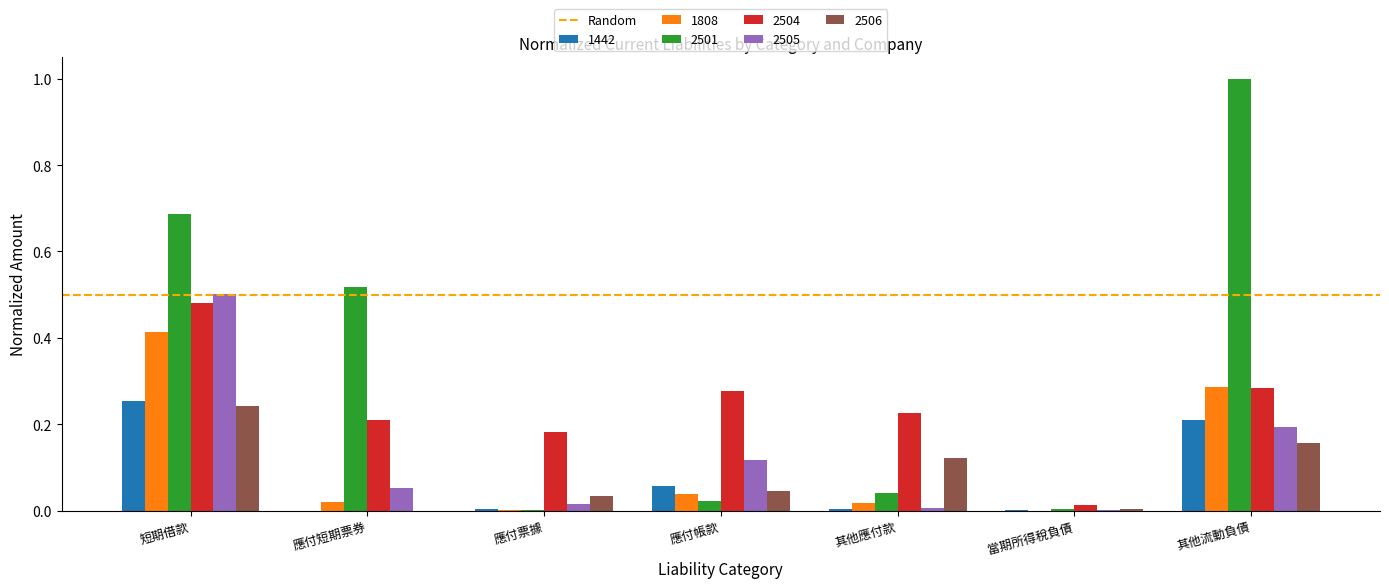

Which category has the highest value across all series?

其他流動負債